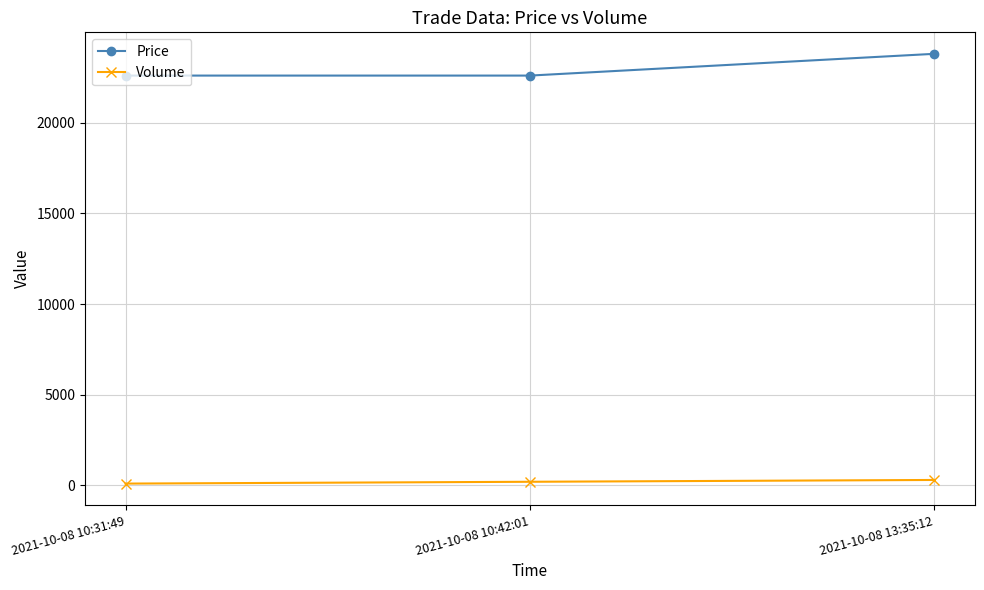

Between 2021-10-08 10:31:49 and 2021-10-08 13:35:12, which series saw the biggest shift?

Price